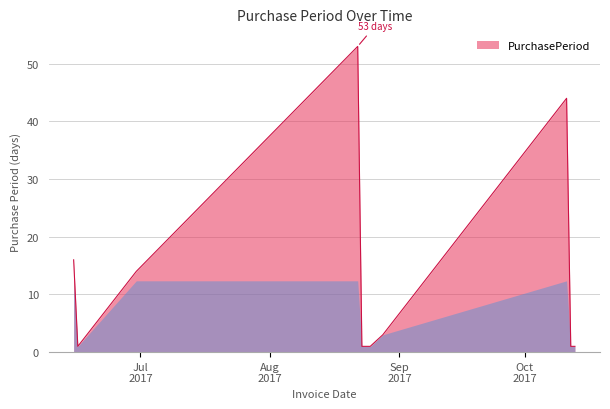

What is the difference between the maximum and minimum values?

52